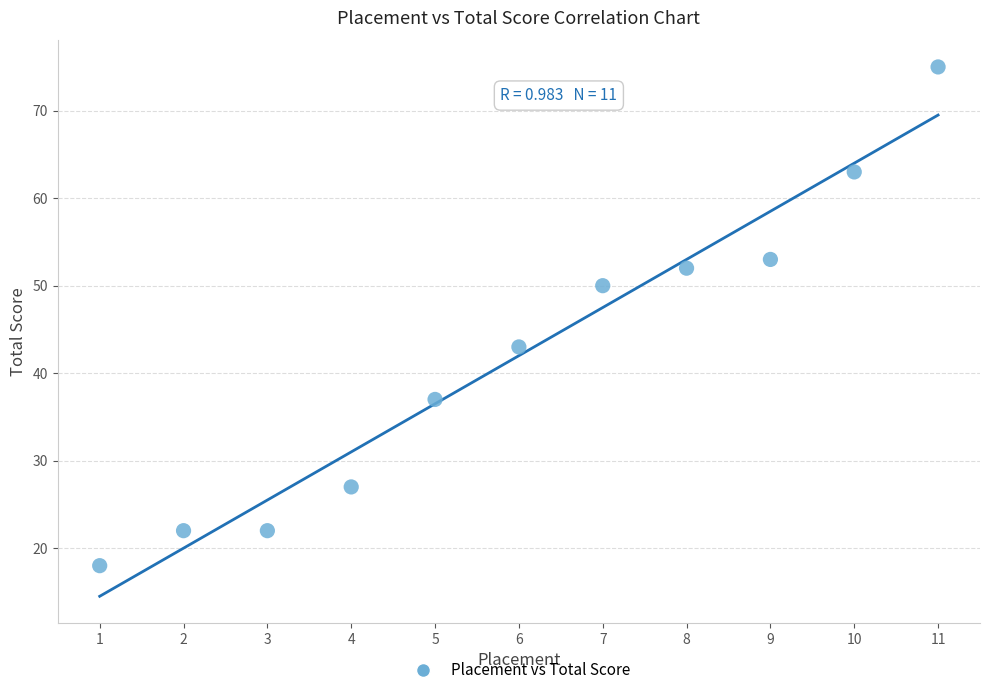

What Y value in the scatter plot is closest to 46?

43